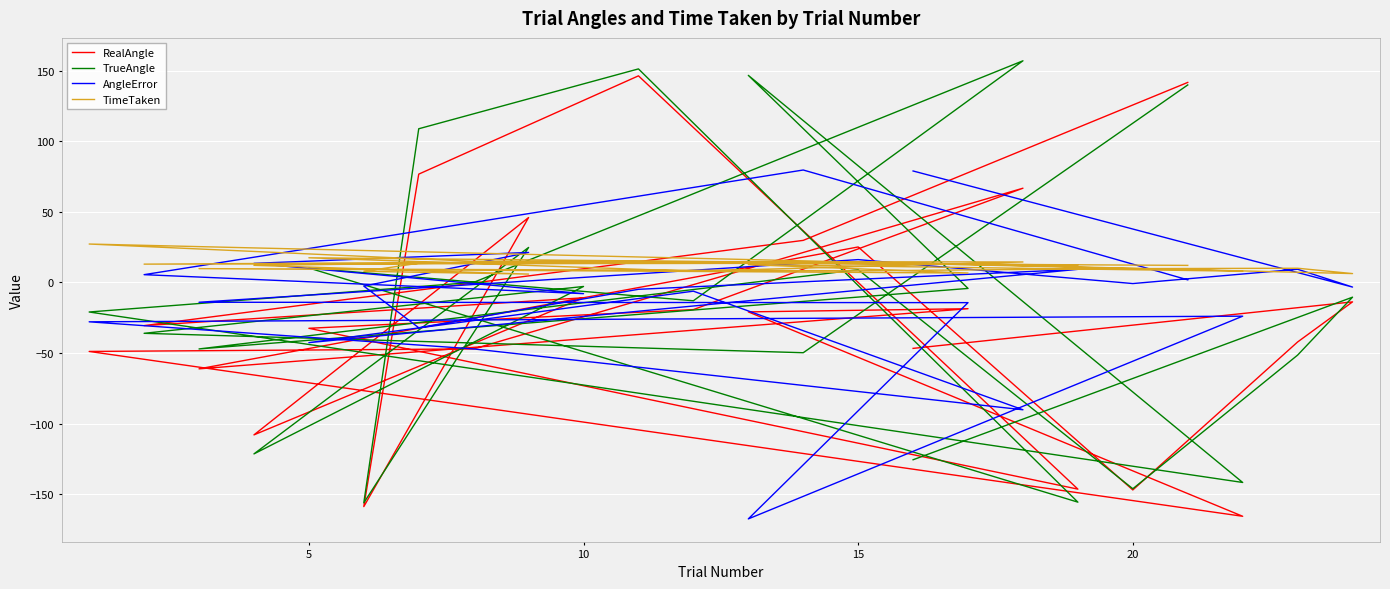

What are all the series names shown in the legend?

RealAngle, TrueAngle, AngleError, TimeTaken